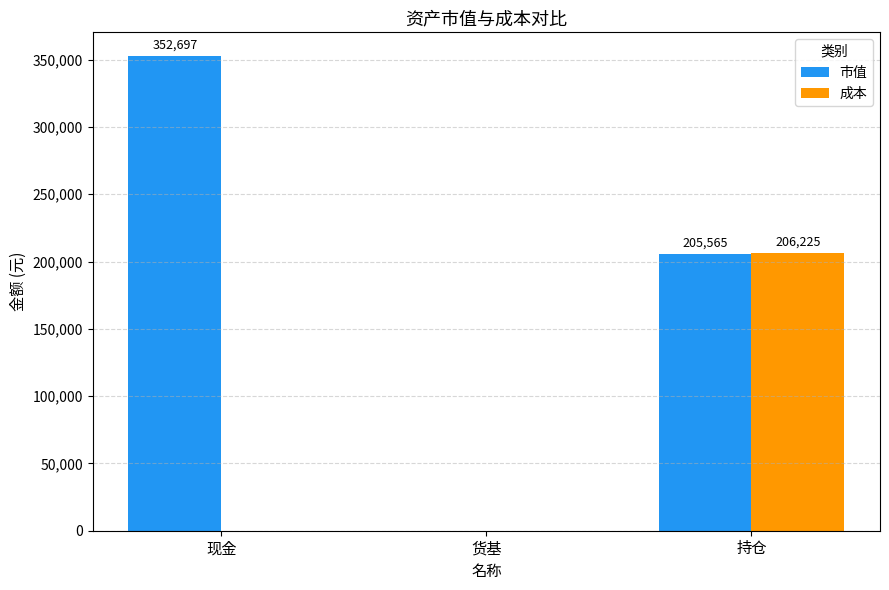

Read the 市值 value at 持仓.

205565.0